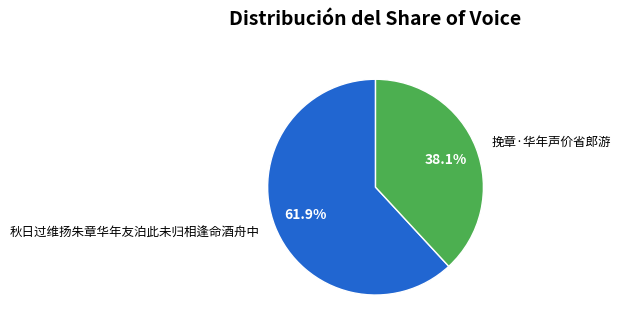

Is there any slice that represents more than half of the pie?

Yes